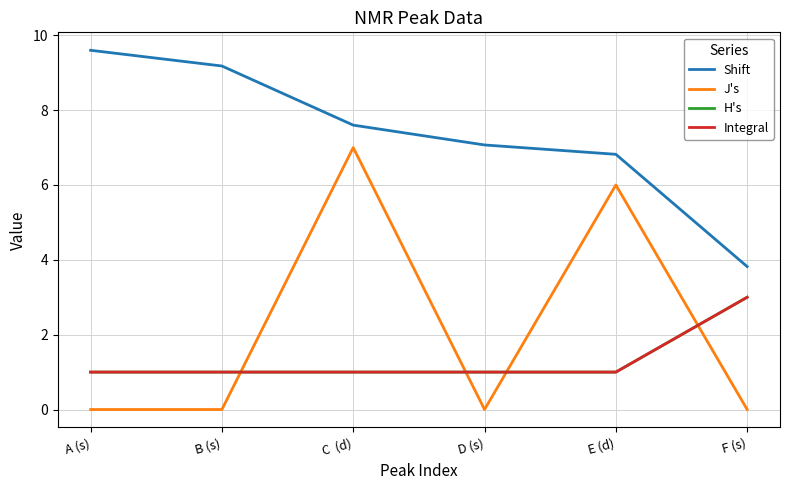

Where is H's nearest to the value 2?

A (s)